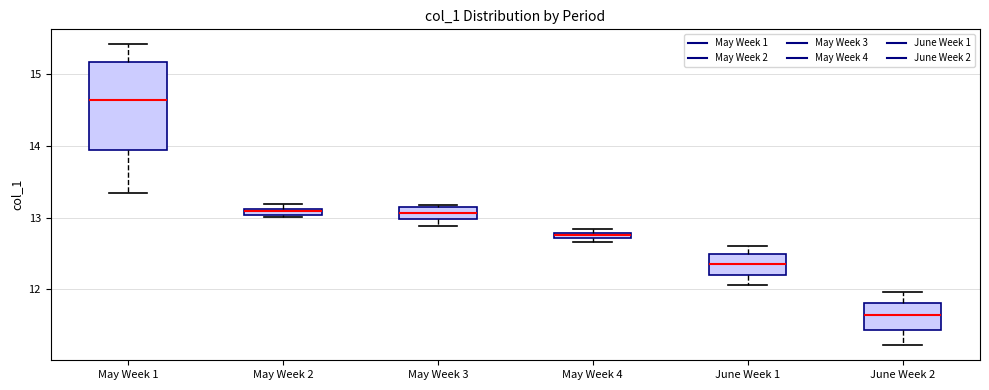

Where does the median line of the box for June Week 2 sit on the y-axis? The values are not printed on the chart, so give them approximately, as read against the axis.

11.6